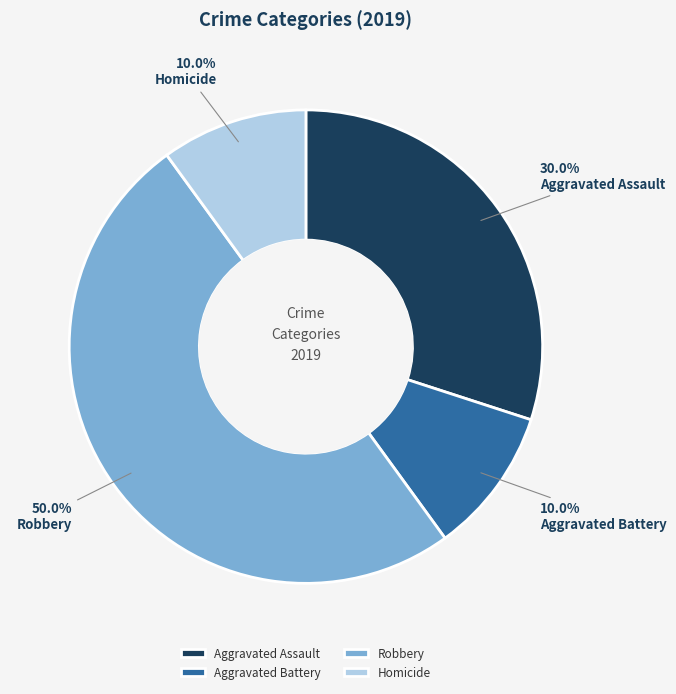

What is the largest slice in the pie chart?

Robbery